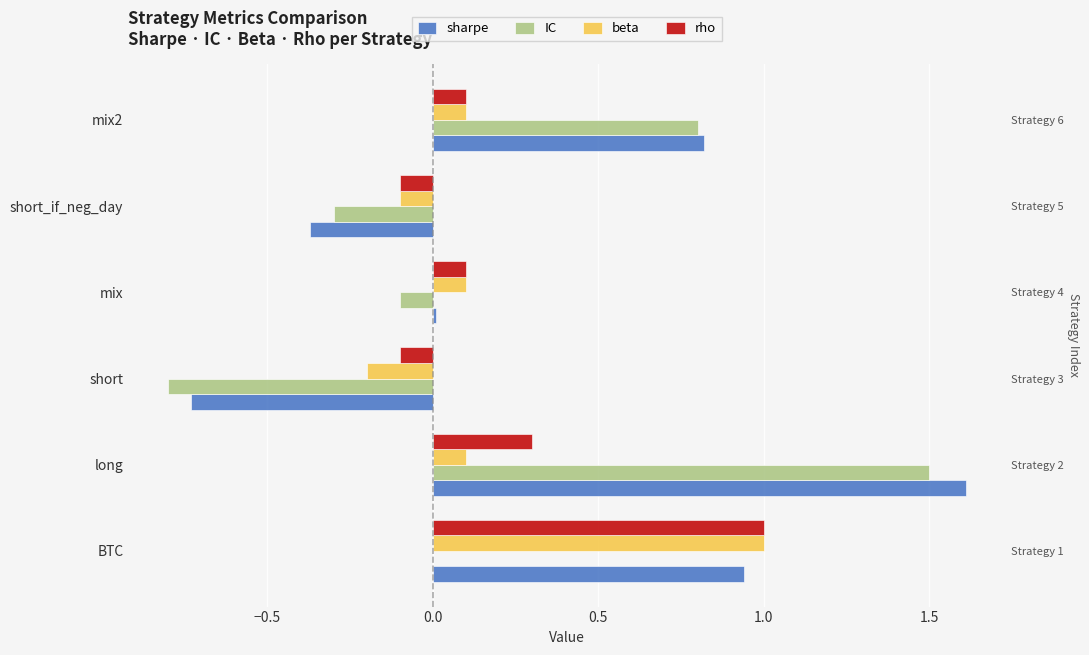

What is the spread (max minus min) of values at short_if_neg_day?

0.3